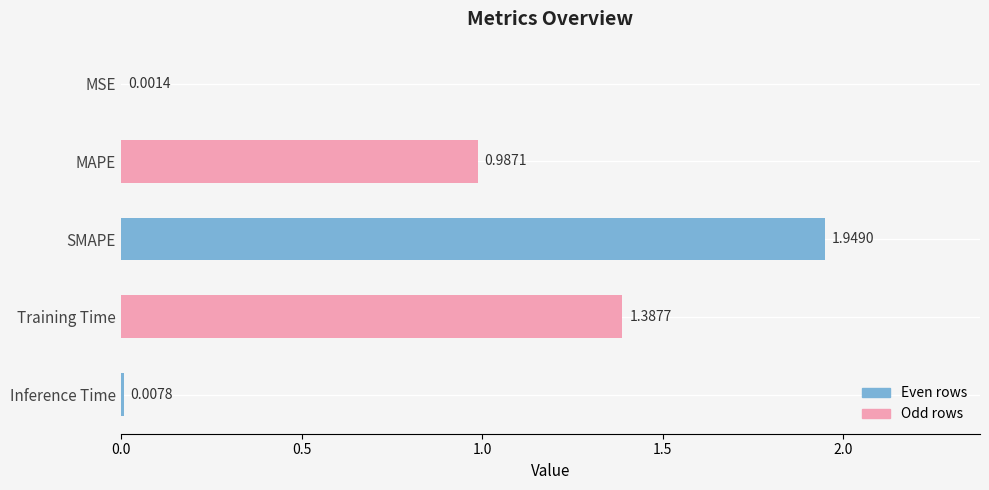

Are the bars horizontal?

Yes